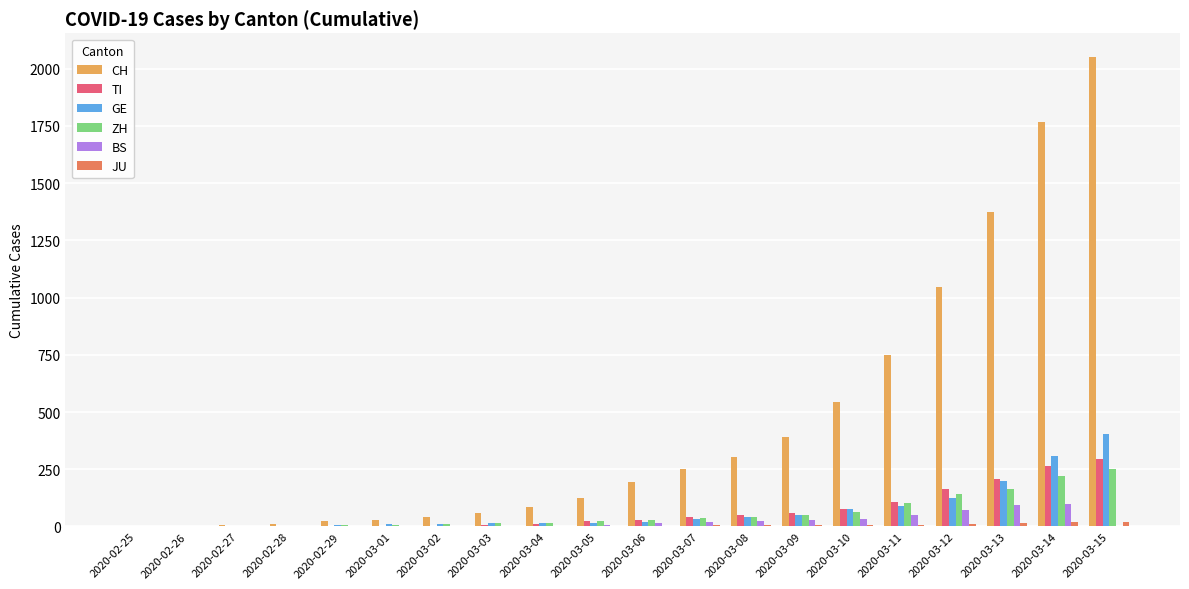

What is the maximum value for ZH?

251